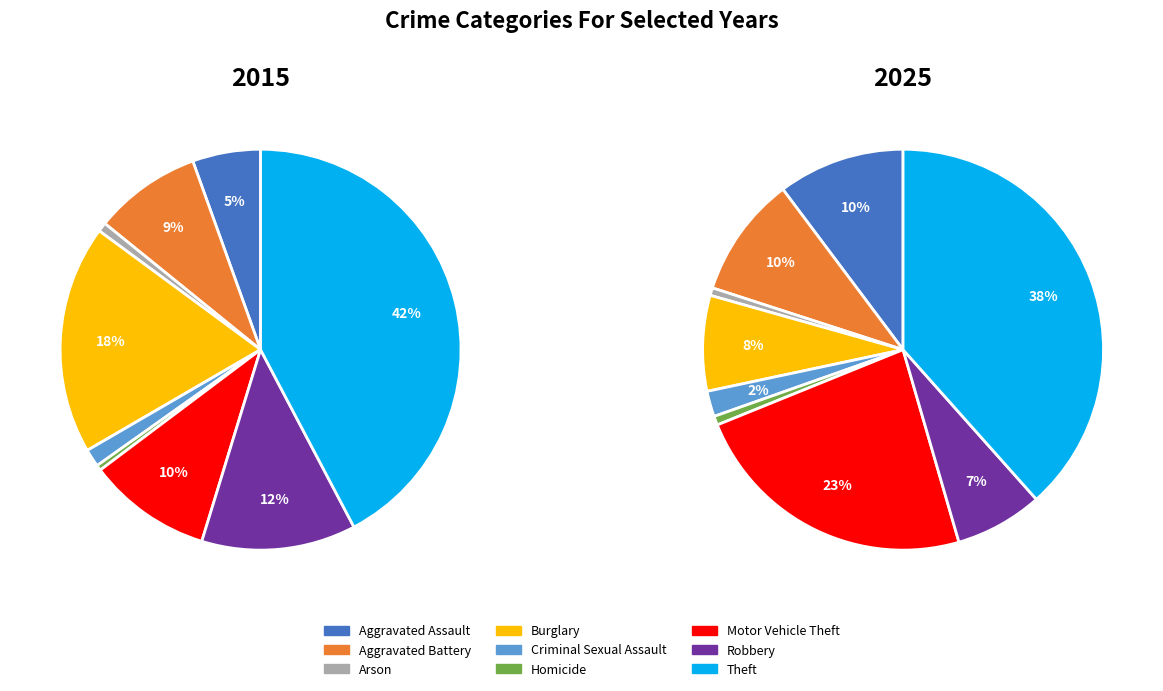

What percentage is the Theft slice, to the nearest percent?

38%